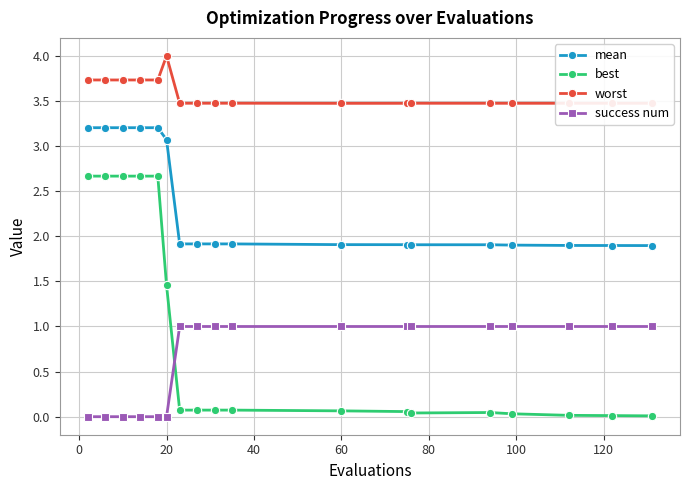

True or false: worst has more than 1 points higher than both neighbors.

True